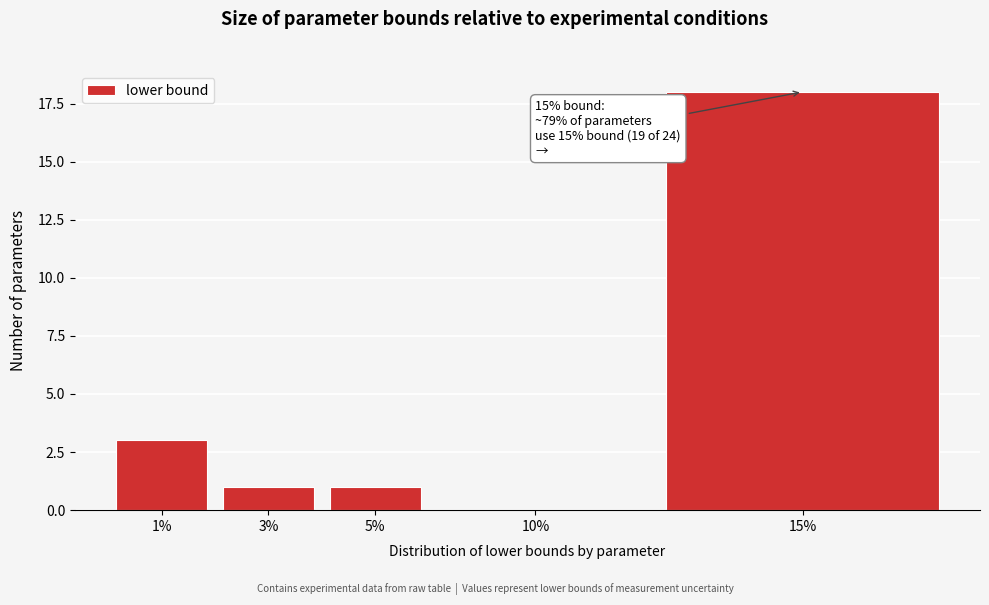

Reading left to right, what are all the values shown in this chart?

1%=3	3%=1	5%=1	10%=0	15%=18